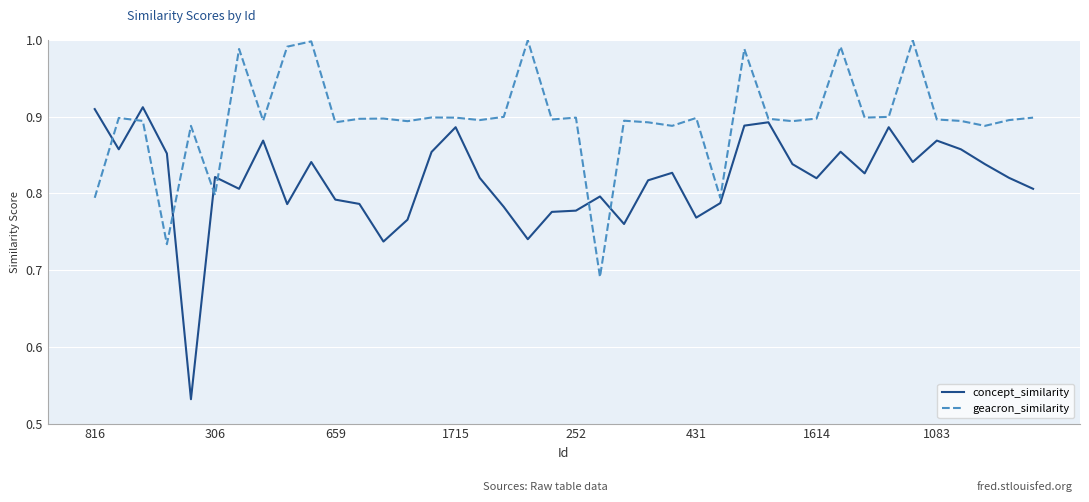

Which series has the widest spread of values?

concept_similarity